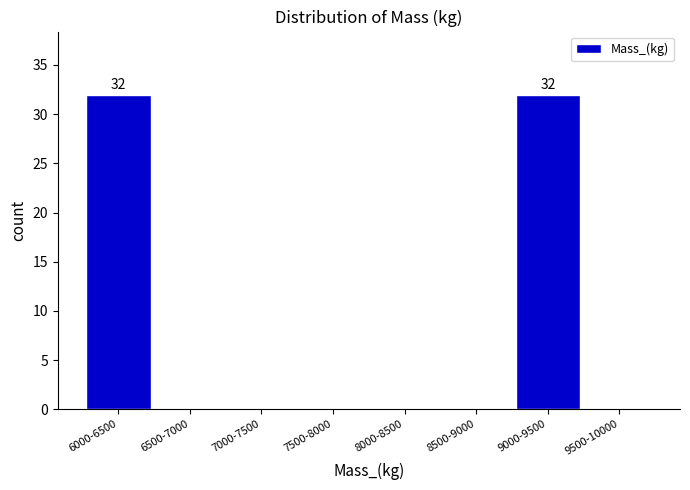

Reading left to right, what are all the values shown in this chart?

6000-6500=32	6500-7000=0	7000-7500=0	7500-8000=0	8000-8500=0	8500-9000=0	9000-9500=32	9500-10000=0